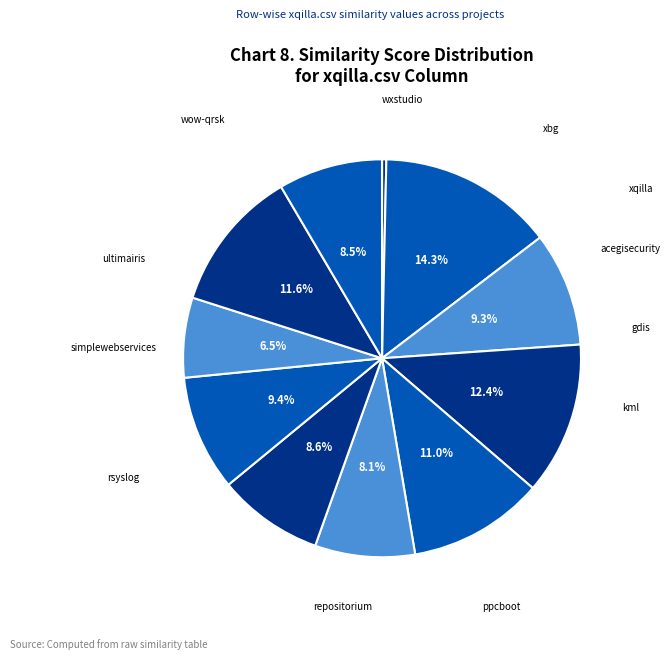

Which slice is the smallest?

xqilla.csv